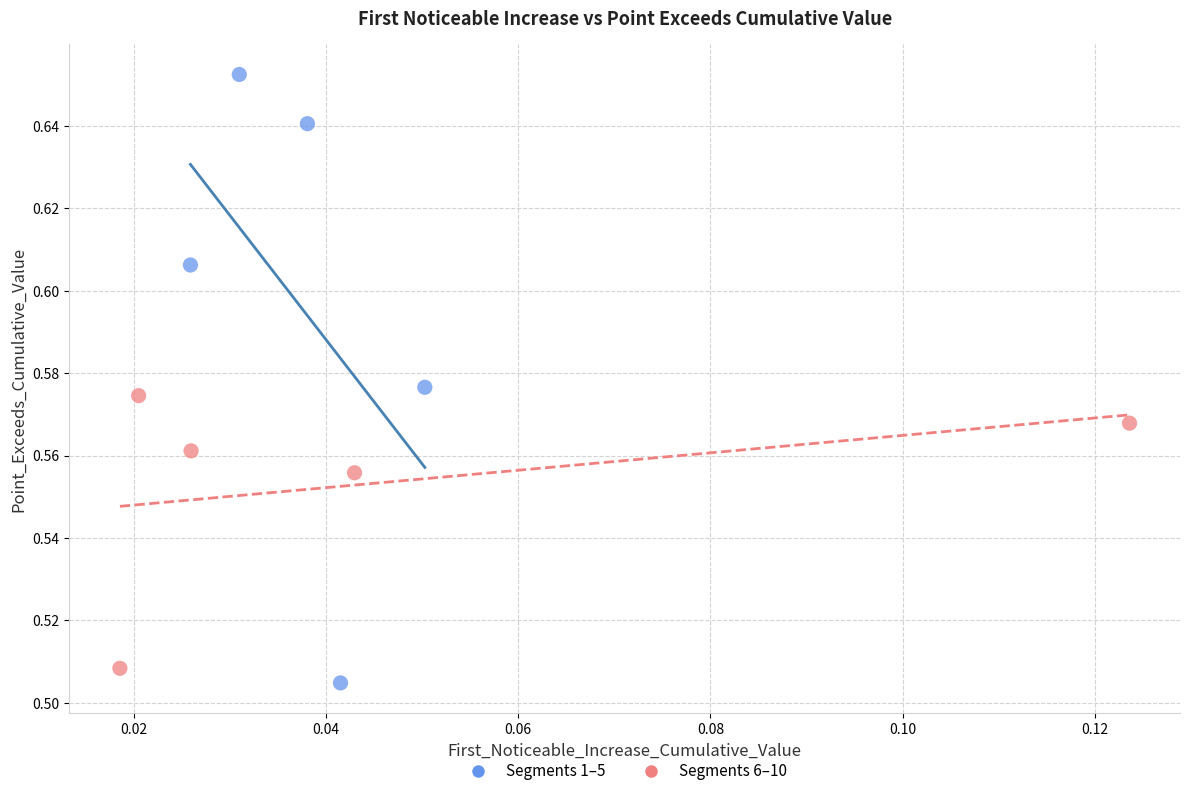

Which series contains the lowest Y value?

Segments 1–5